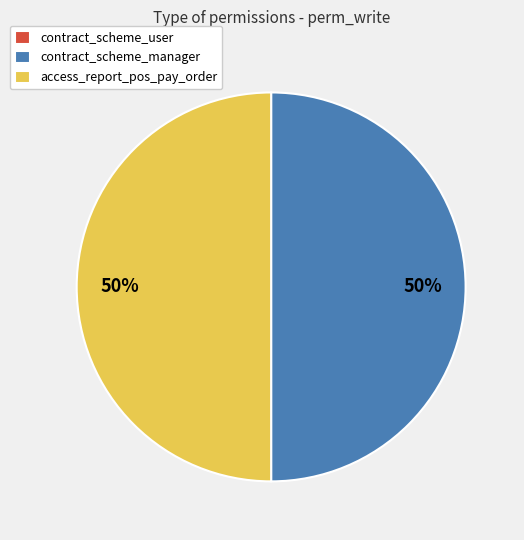

Approximately how many times larger is the value at access_report_pos_pay_order compared to contract_scheme_manager?

1.0